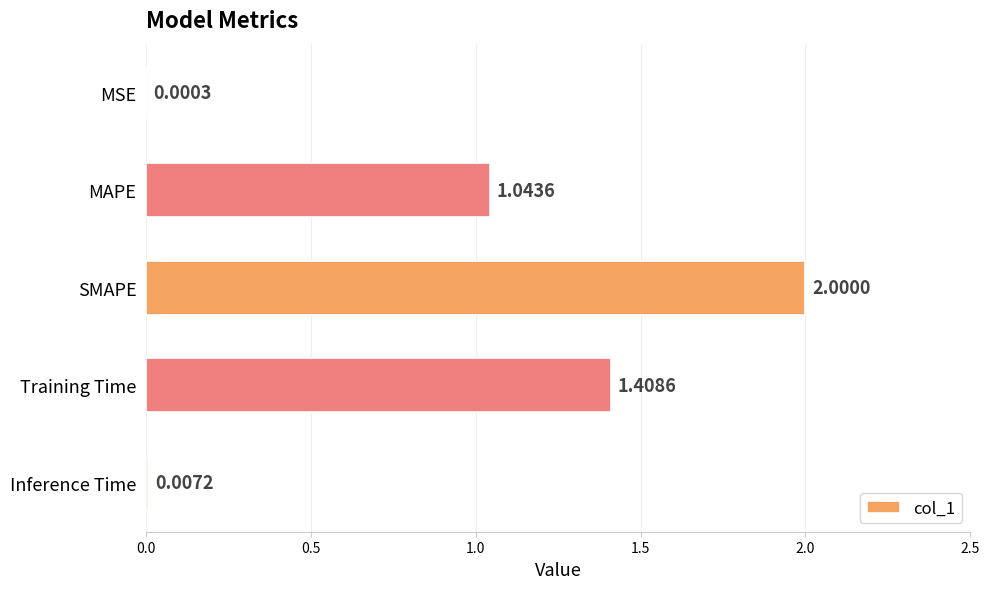

Which category has the highest value across all series?

SMAPE